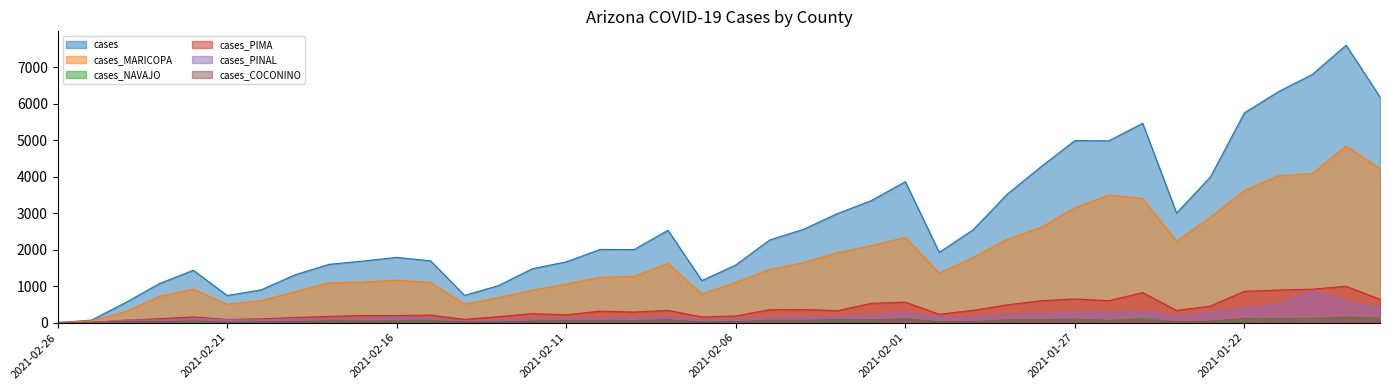

Is it true that cases_MARICOPA equals 5392 at 2021-01-26?

False